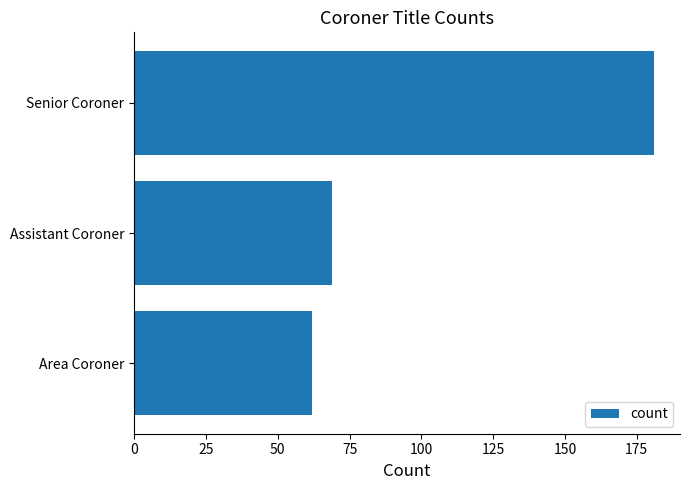

What is the sum of all values?

312